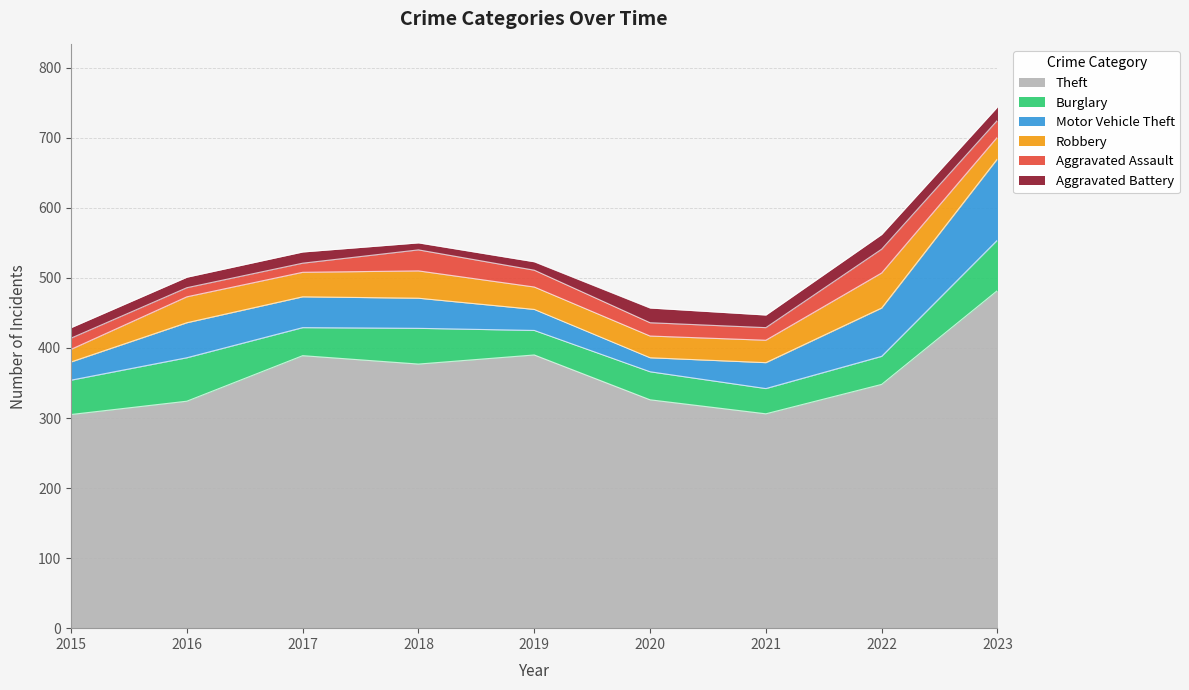

Rank the categories by Aggravated Battery value from highest to lowest.

2020, 2022, 2023, 2021, 2017, 2015, 2016, 2019, 2018